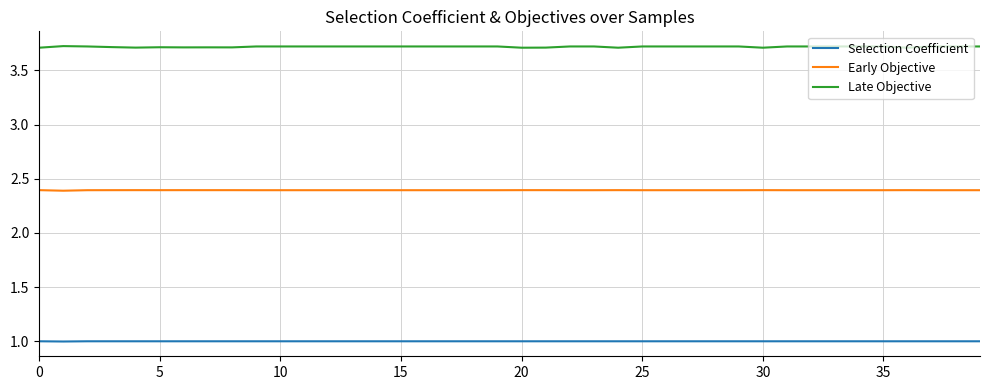

Is this an area chart (filled region under the line)?

No